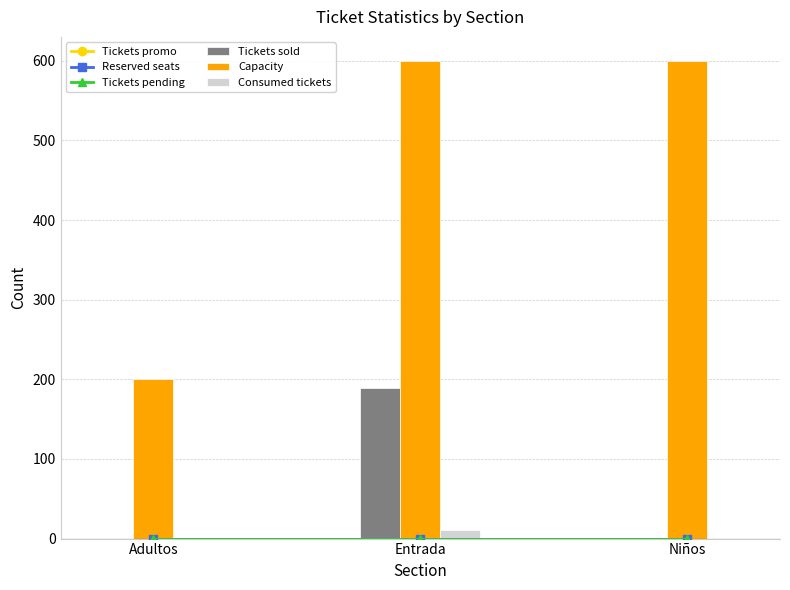

Reading left to right, what are all the values shown in this chart?

Tickets promo: 0	0	0
Reserved seats: 0	0	0
Tickets pending: 0	0	0
Tickets sold: 0	189	0
Capacity: 200	600	600
Consumed tickets: 0	11	0